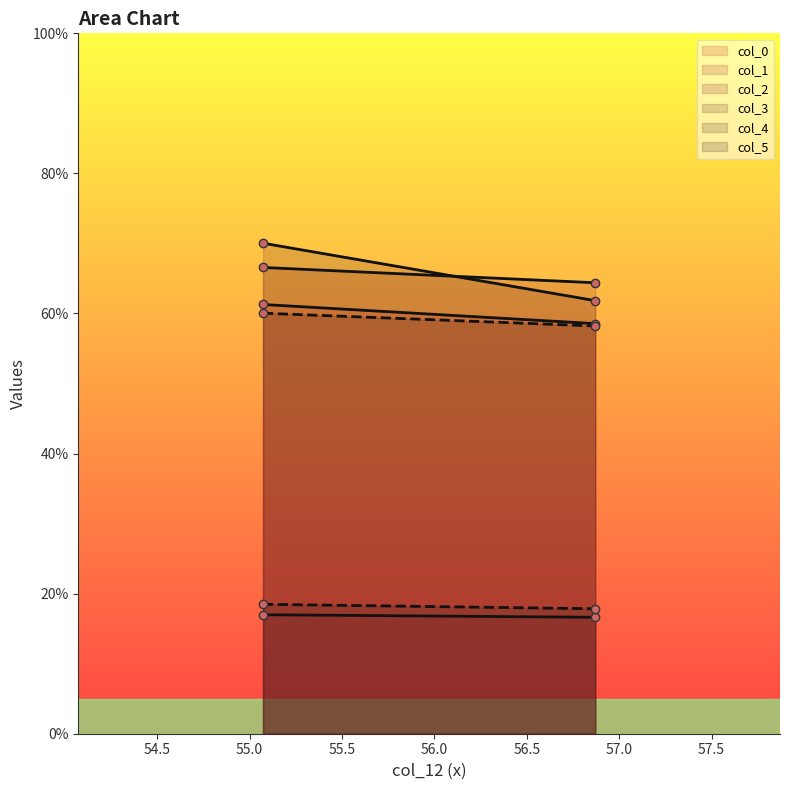

What is the difference between the col_4 values at 55.07248725 and 56.87066873?

1.8